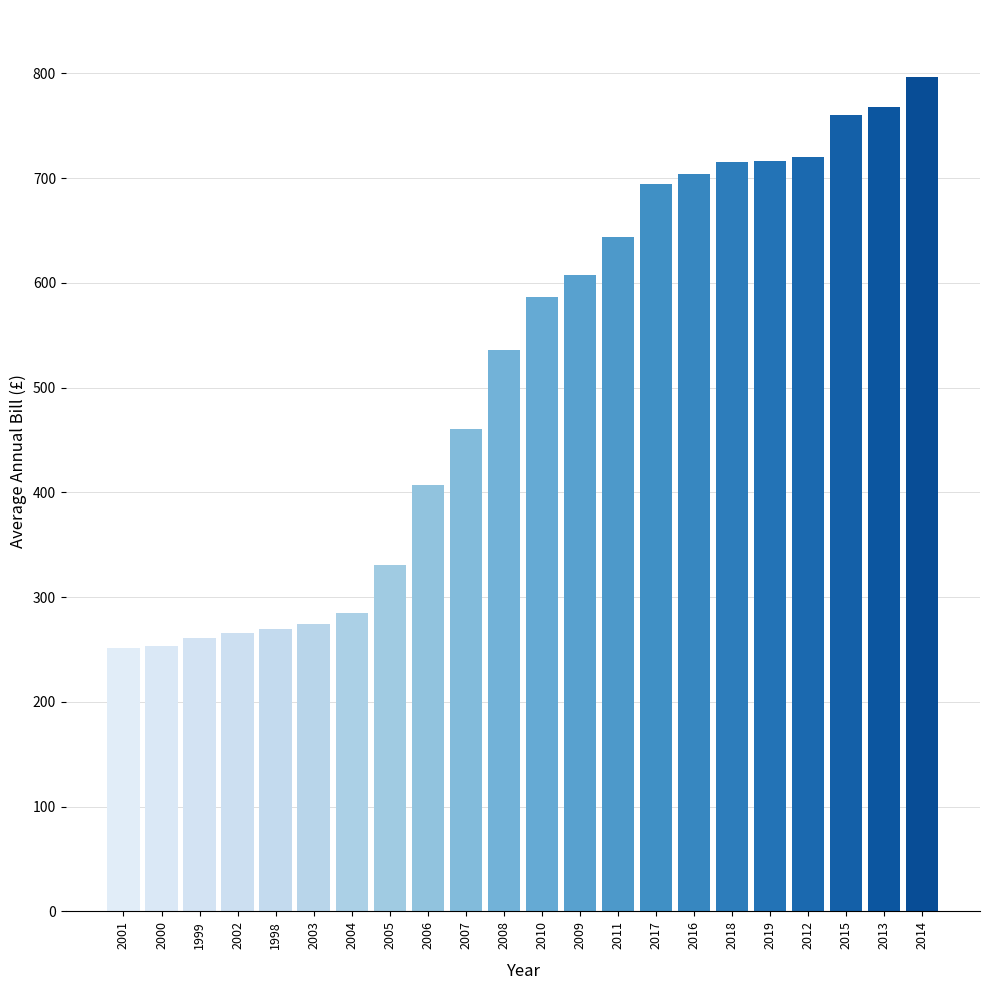

What is the ratio of the value at 2010 to the value at 2014?

0.7